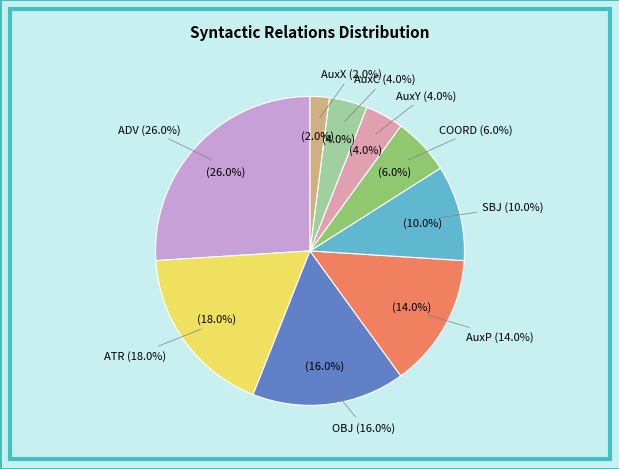

What is the smallest slice in the pie chart?

AuxX